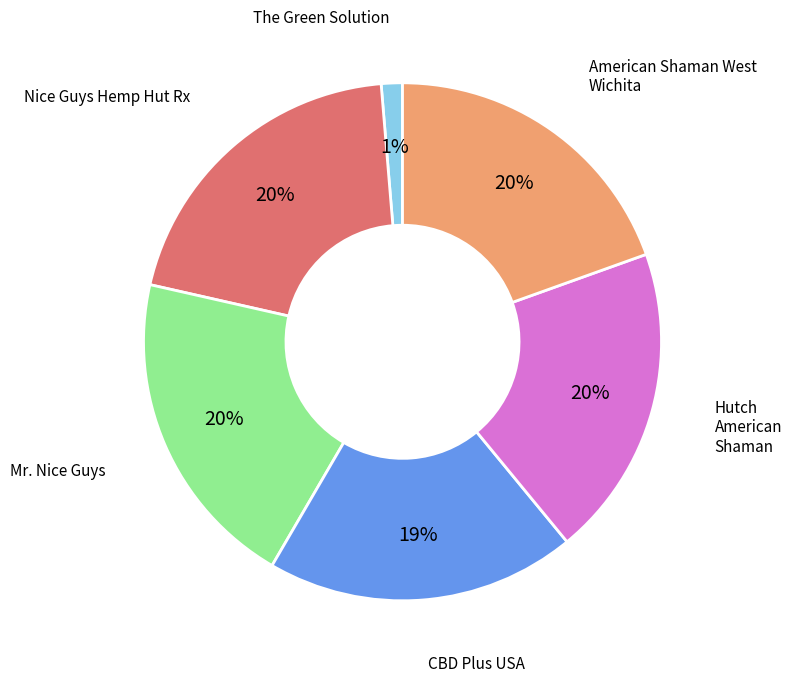

To the nearest percent, what is the difference between the largest and smallest slice percentages?

19%